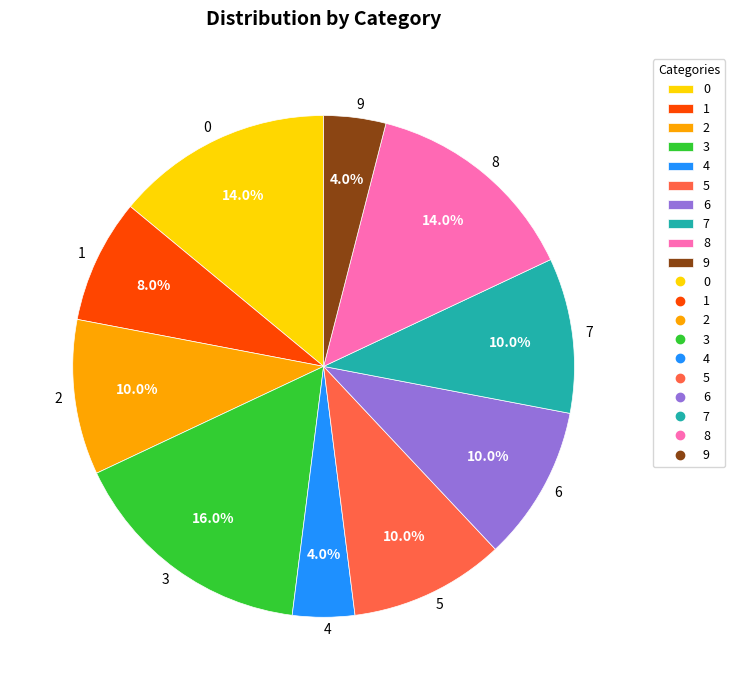

Combined, what portion of the pie is 8 and 2?

24.0%